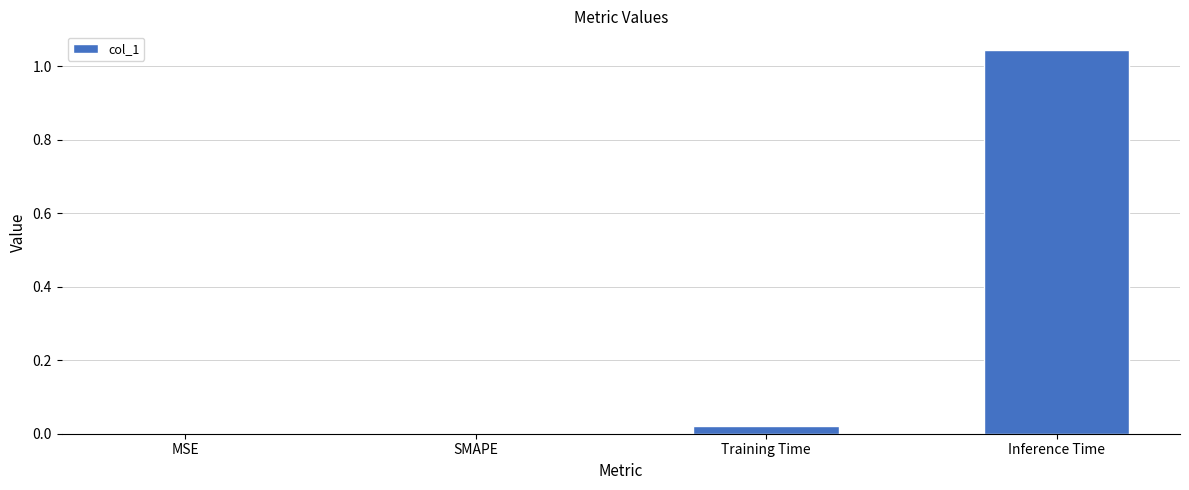

Which label corresponds to the largest value in the chart?

Inference Time